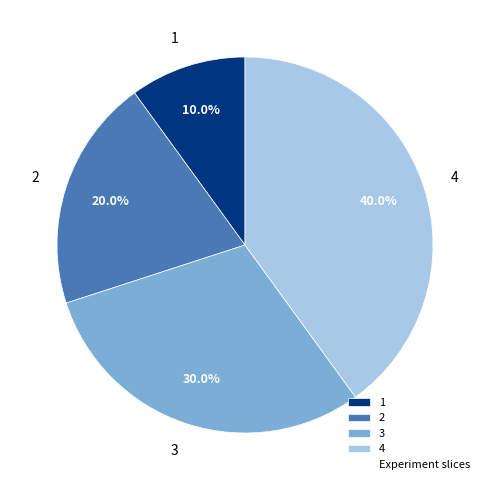

Is there any slice that represents more than half of the pie?

No